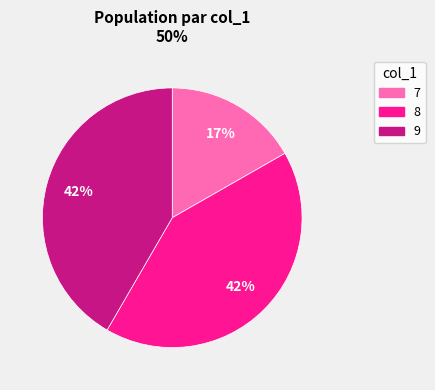

What is the smallest slice in the pie chart?

7